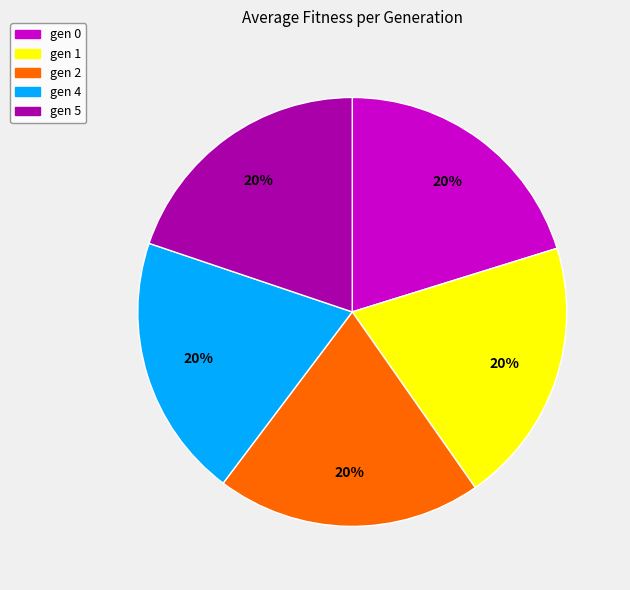

Does any single category account for the majority?

No